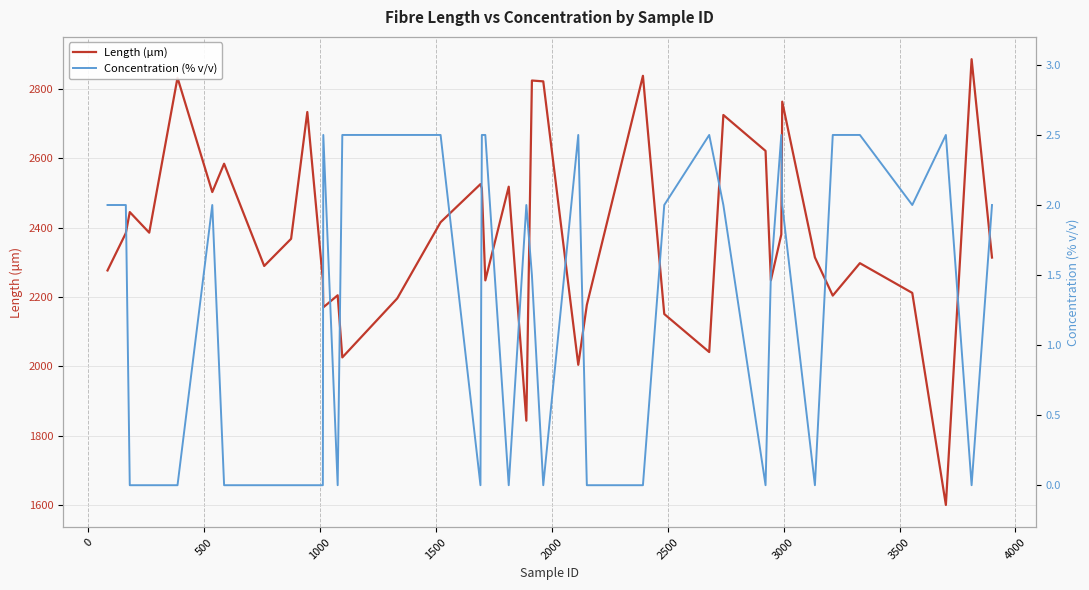

What is the maximum value for Length (µm)?

2886.1